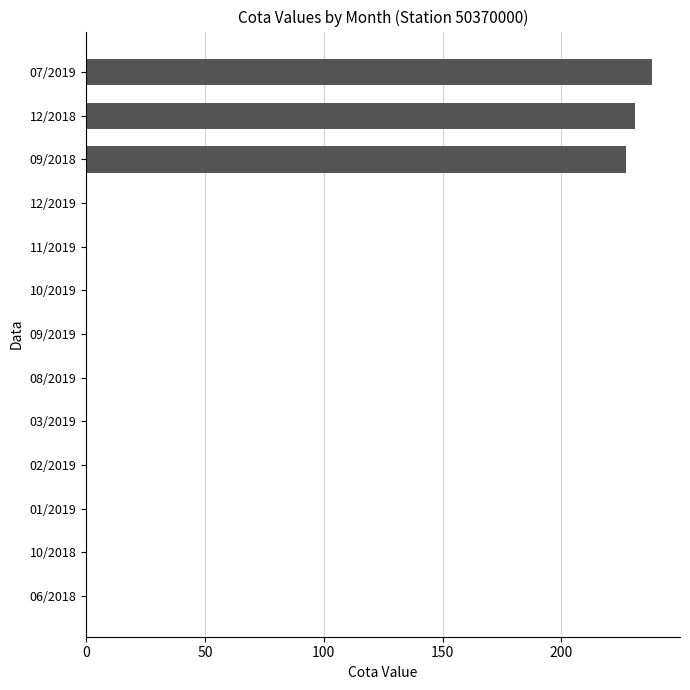

What is the average value?

54